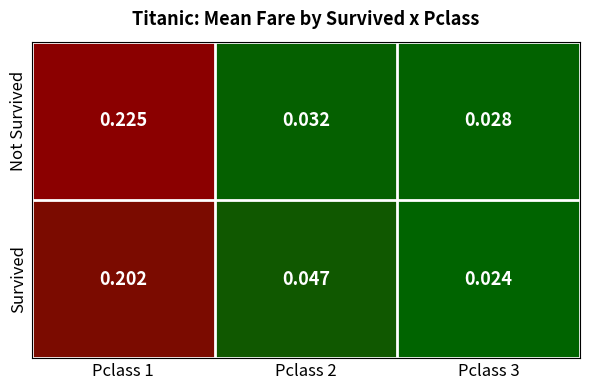

Count the number of data series in this chart.

2